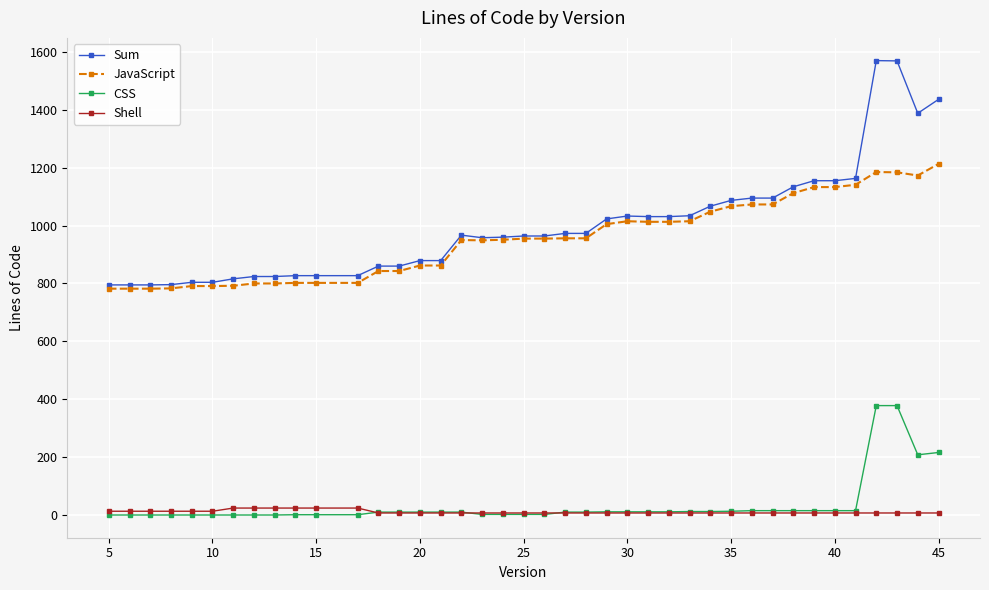

Which series has the largest total across all categories?

Sum